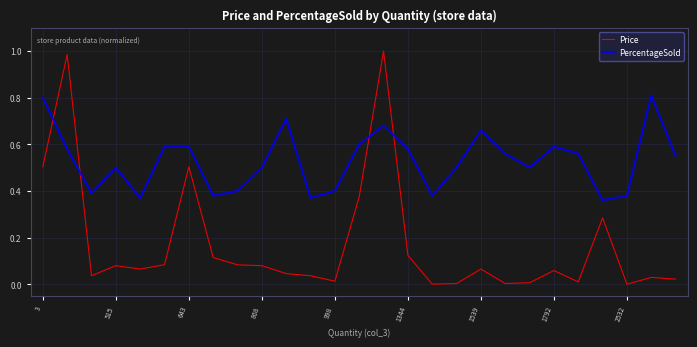

Rank the series by their maximum value, from lowest to highest.

PercentageSold, Price